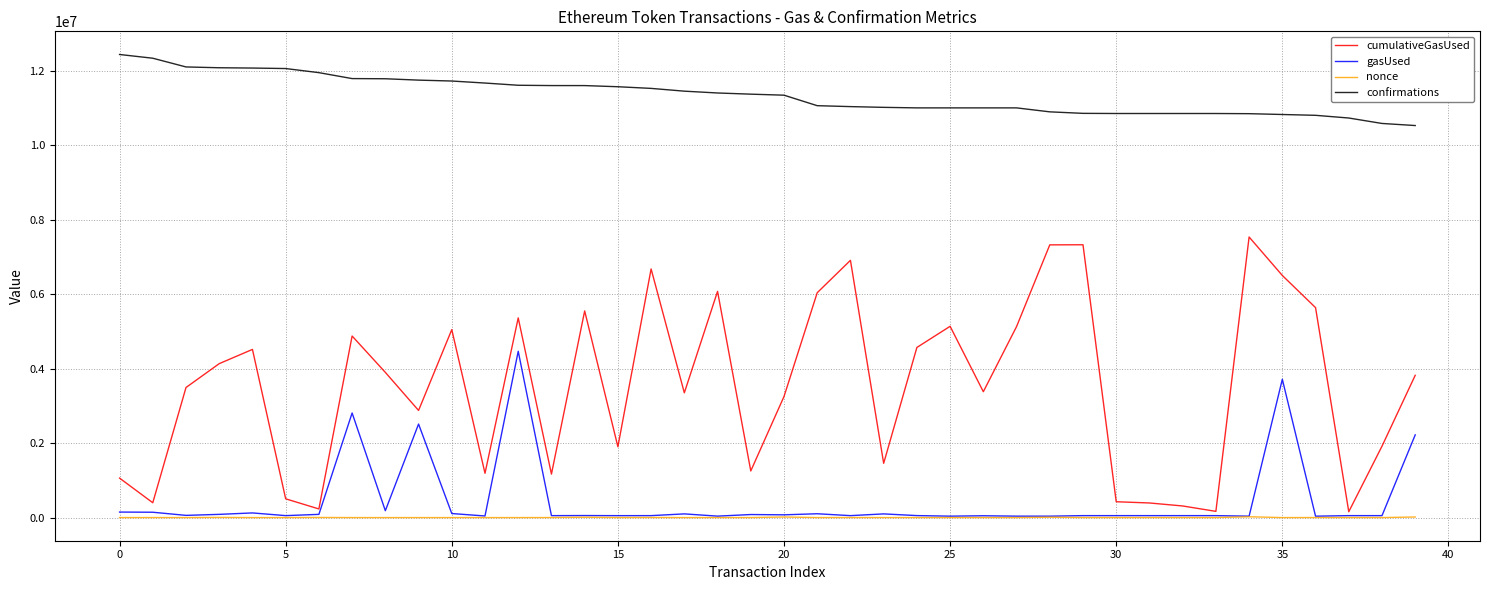

True or false: cumulativeGasUsed and confirmations intersect in this chart.

False